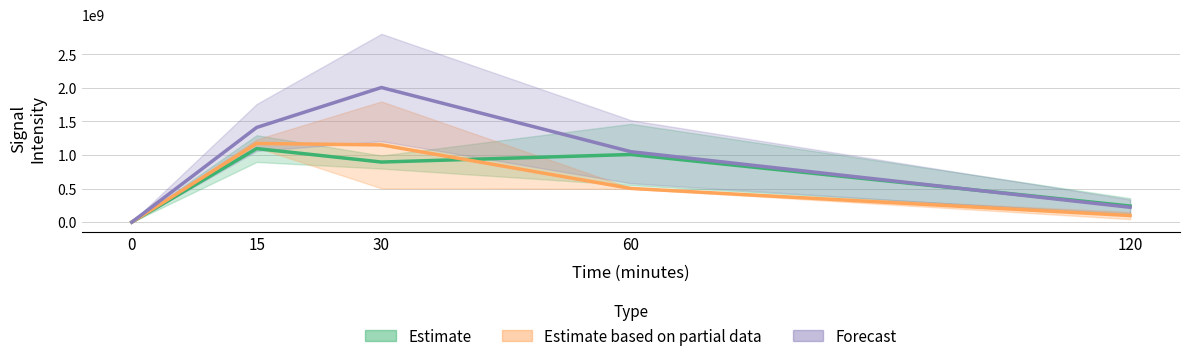

How many categories are shown in the chart?

5